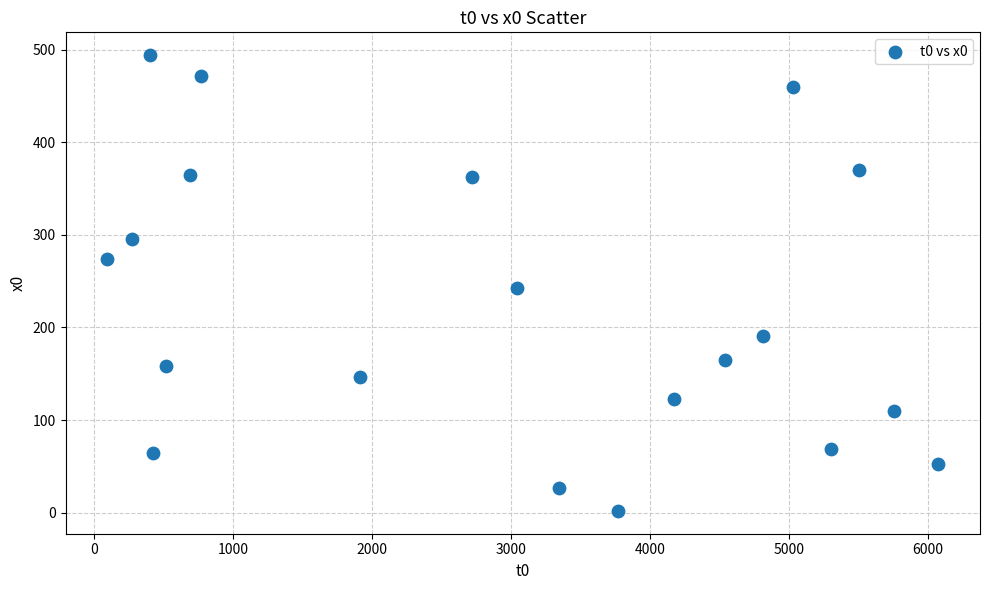

What is the range of Y values (max minus min)?

492